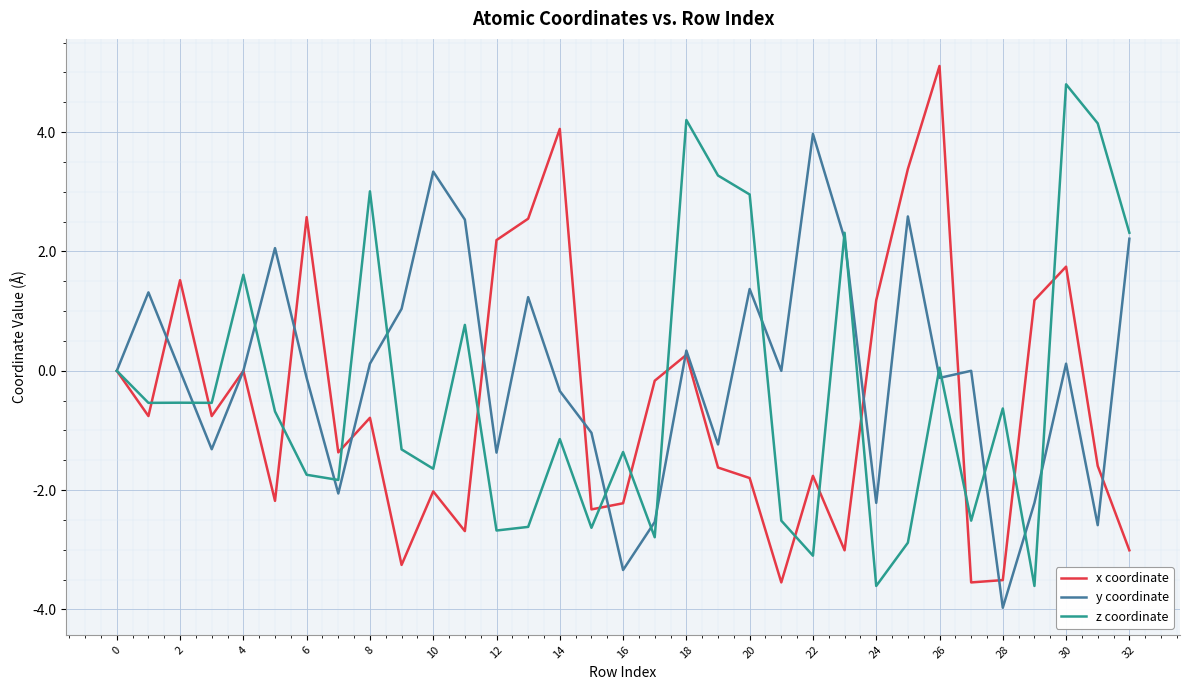

What is the difference between the maximum and minimum values in the z coordinate series?

8.4